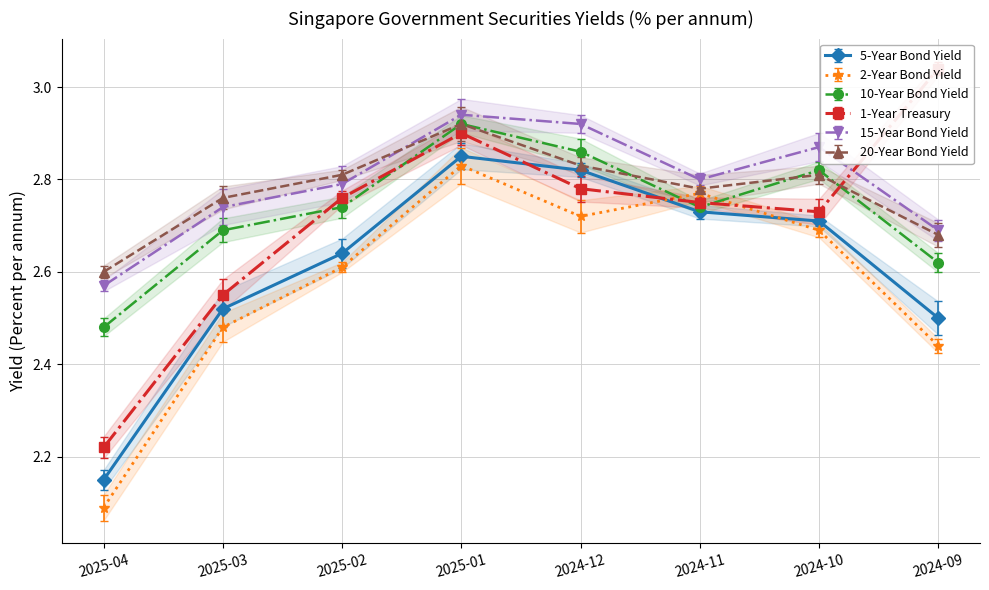

Reading right to left, transcribe all the data shown in this chart.

5-Year Bond Yield: 2.5	2.7	2.7	2.8	2.9	2.6	2.5	2.1
2-Year Bond Yield: 2.4	2.7	2.8	2.7	2.8	2.6	2.5	2.1
10-Year Bond Yield: 2.6	2.8	2.7	2.9	2.9	2.7	2.7	2.5
1-Year Treasury: 3.0	2.7	2.8	2.8	2.9	2.8	2.5	2.2
15-Year Bond Yield: 2.7	2.9	2.8	2.9	2.9	2.8	2.7	2.6
20-Year Bond Yield: 2.7	2.8	2.8	2.8	2.9	2.8	2.8	2.6